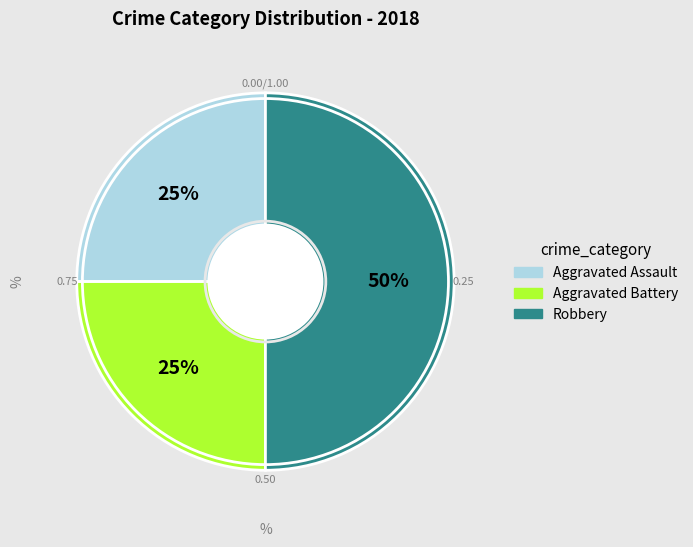

To the nearest percent, what is the difference between the largest and smallest slice percentages?

25%